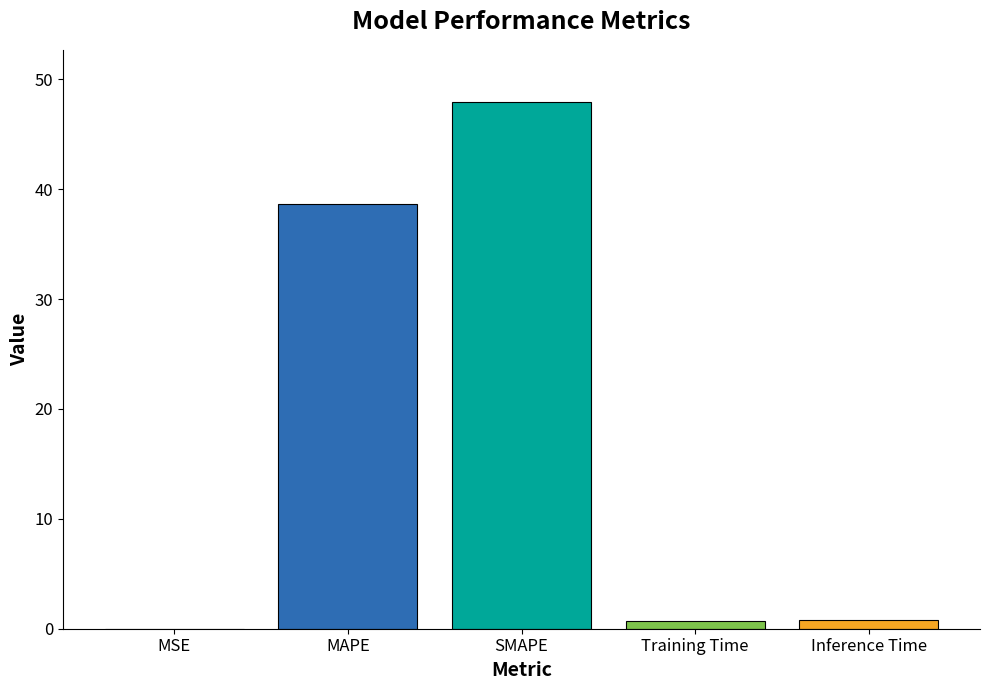

Are the bars horizontal?

No